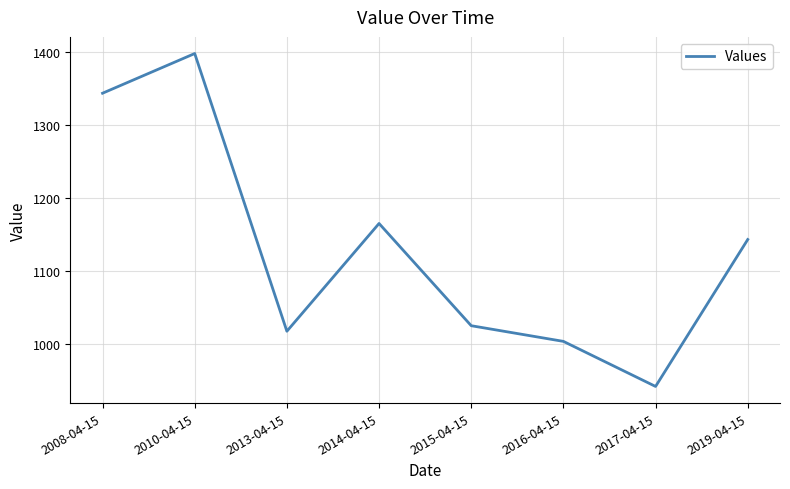

Read the value at 2015-04-15.

1024.9